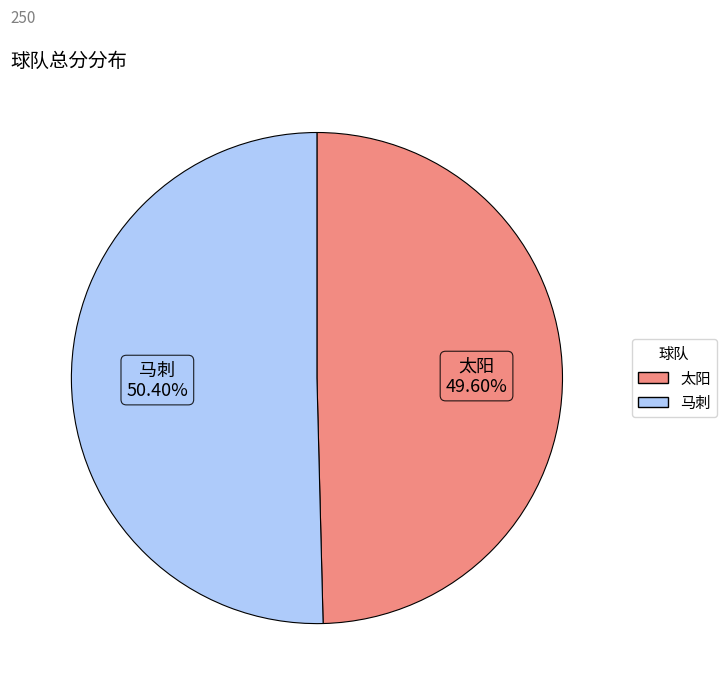

Between 太阳 and 马刺, which is larger?

马刺